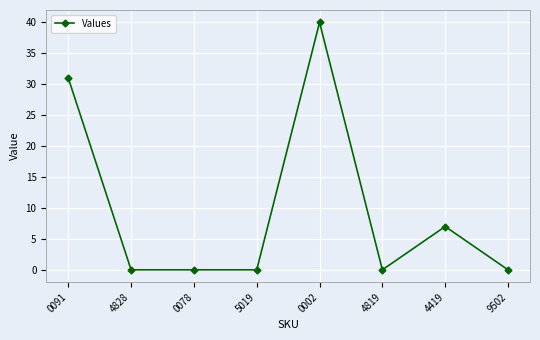

What is the maximum value shown in the chart?

40